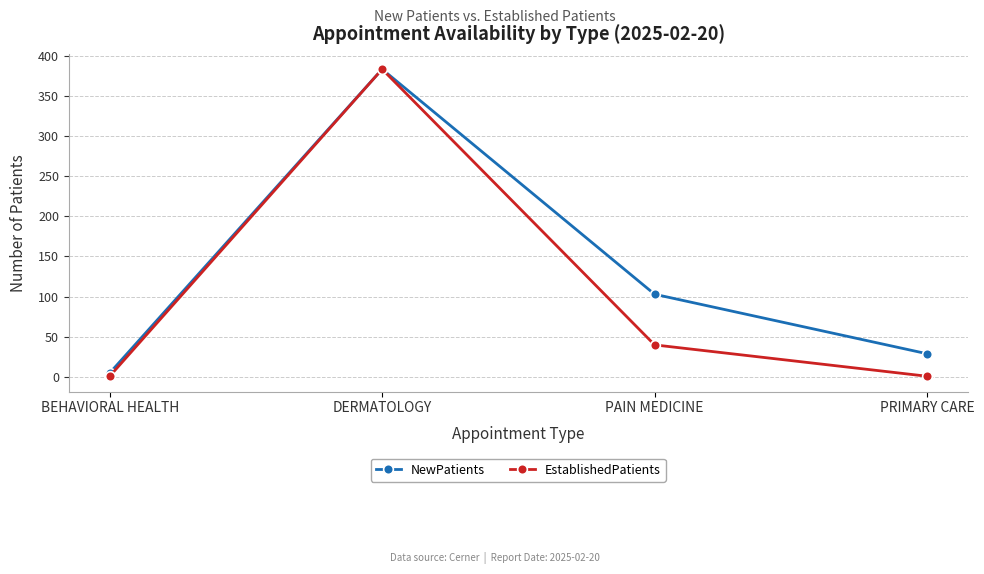

Reading left to right, transcribe all the data shown in this chart.

NewPatients: 5	383	103	29
EstablishedPatients: 1	383	40	1